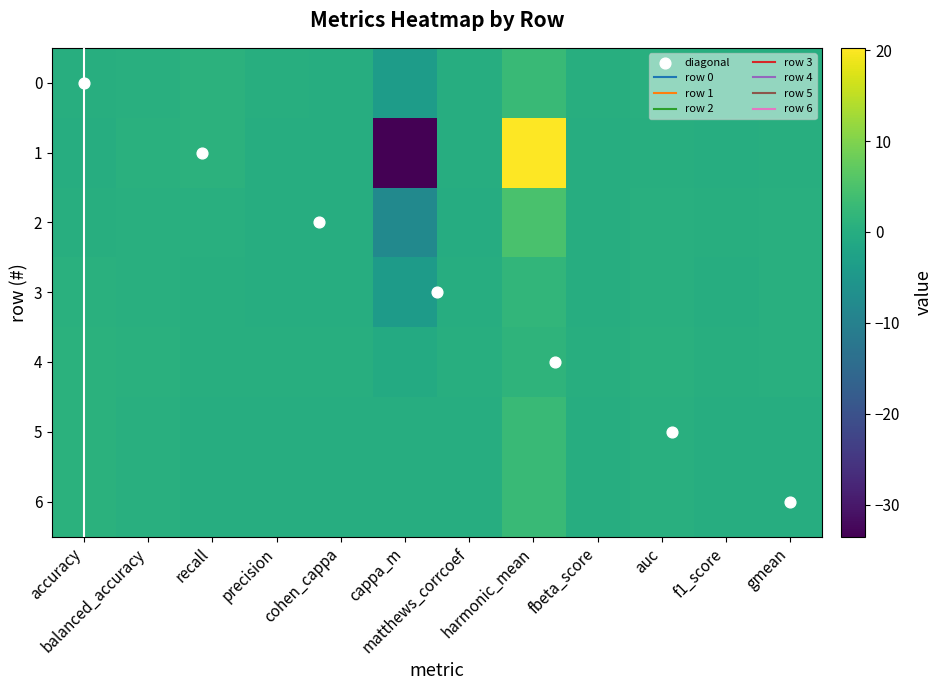

At recall, list the series in order from smallest to largest.

5, 6, 4, 3, 2, 0, 1